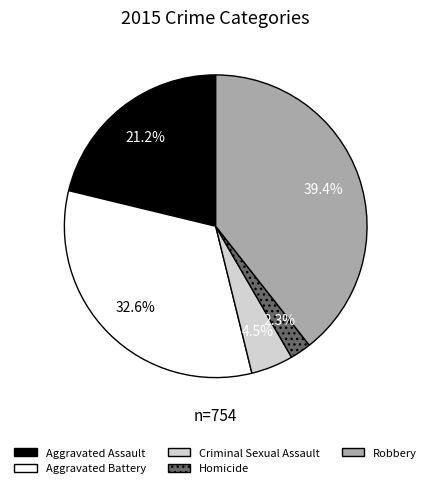

Count the number of slices in the pie.

5